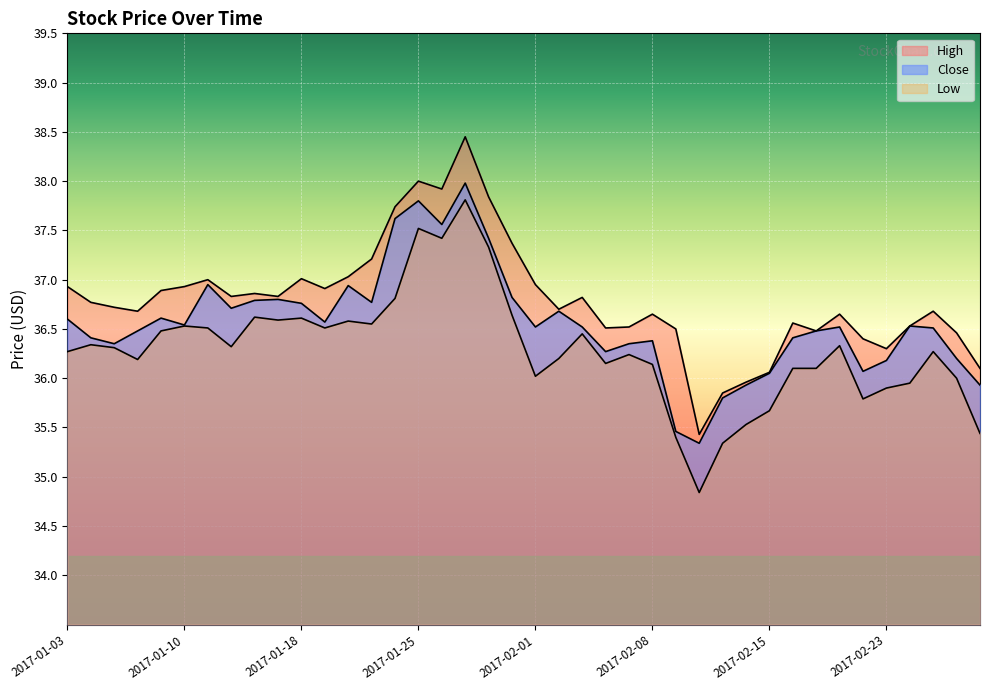

List the labels in order of High value, smallest first.

2017-02-10, 2017-02-13, 2017-02-14, 2017-02-15, 2017-03-01, 2017-02-23, 2017-02-22, 2017-02-28, 2017-02-17, 2017-02-09, 2017-02-06, 2017-02-07, 2017-02-24, 2017-02-16, 2017-02-08, 2017-02-21, 2017-01-06, 2017-02-27, 2017-02-02, 2017-01-05, 2017-01-04, 2017-02-03, 2017-01-12, 2017-01-17, 2017-01-13, 2017-01-09, 2017-01-19, 2017-01-03, 2017-01-10, 2017-02-01, 2017-01-11, 2017-01-18, 2017-01-20, 2017-01-23, 2017-01-31, 2017-01-24, 2017-01-30, 2017-01-26, 2017-01-25, 2017-01-27